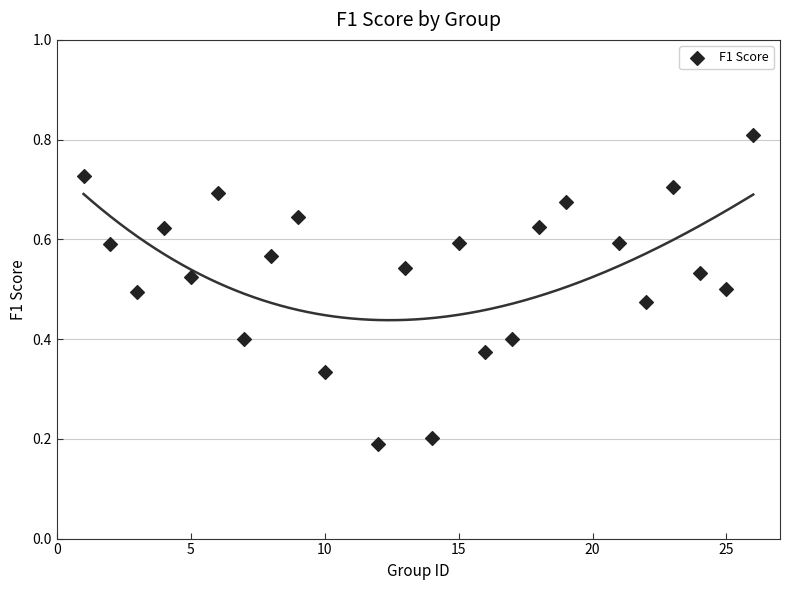

What is the range of X values (max minus min)?

25.0